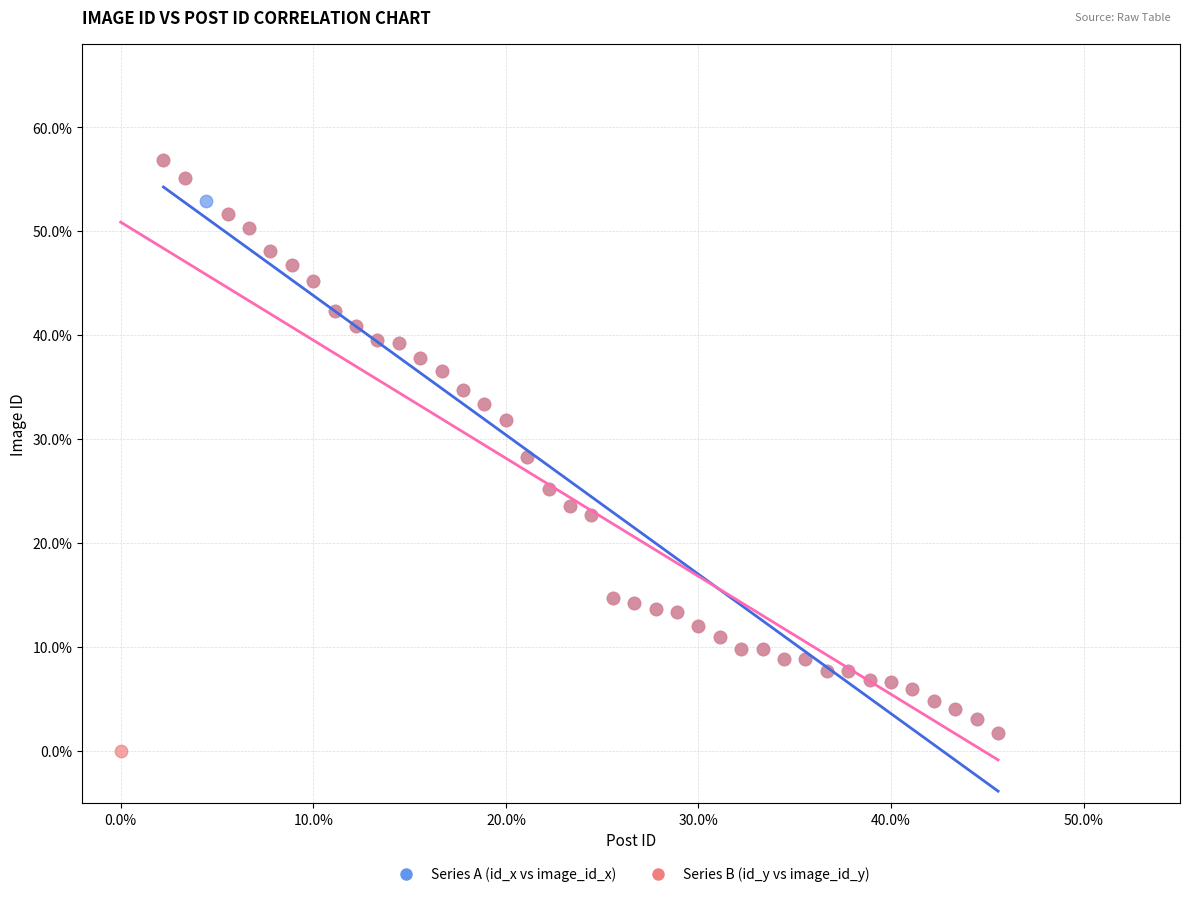

What are all the series names shown in the legend?

Series A (id_x vs image_id_x), Series B (id_y vs image_id_y)